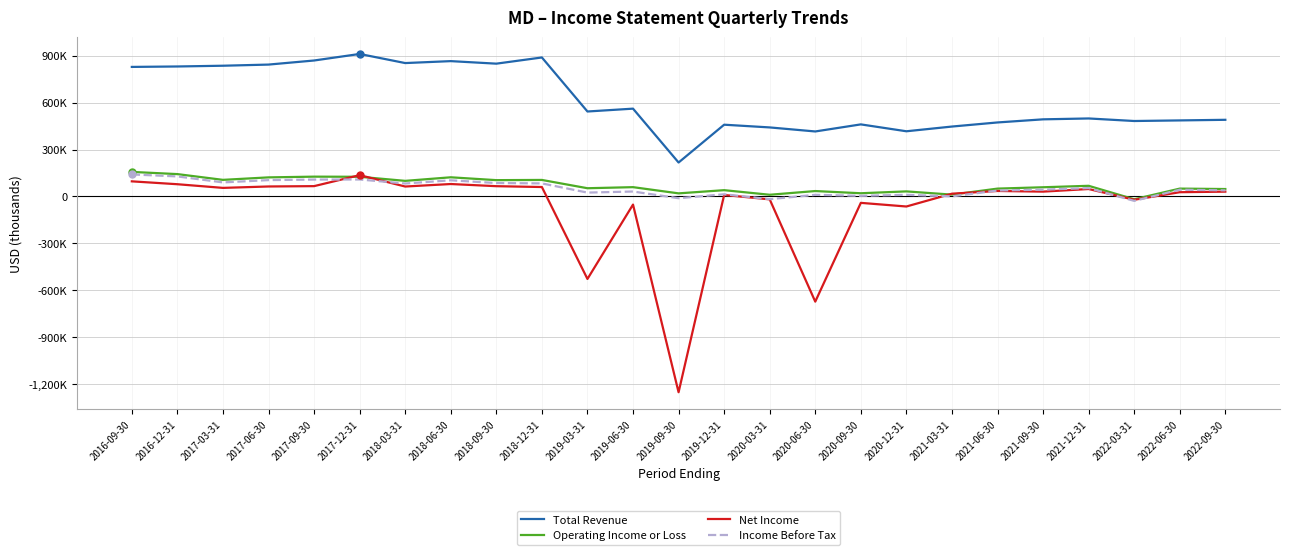

Where does the Operating Income or Loss series first go above 58700?

2016-09-30